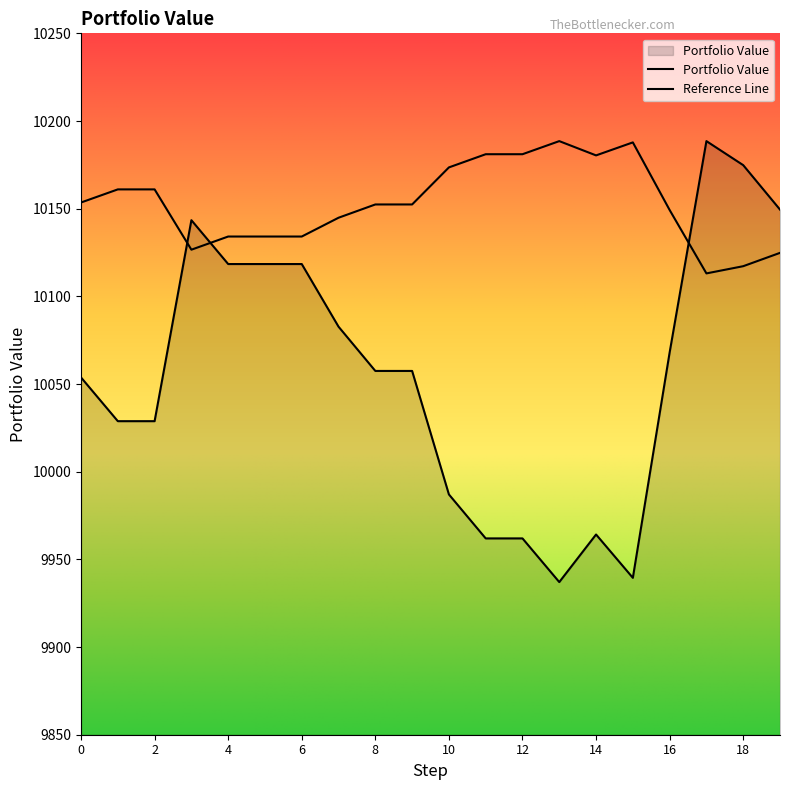

Which label corresponds to the smallest value in the chart?

13